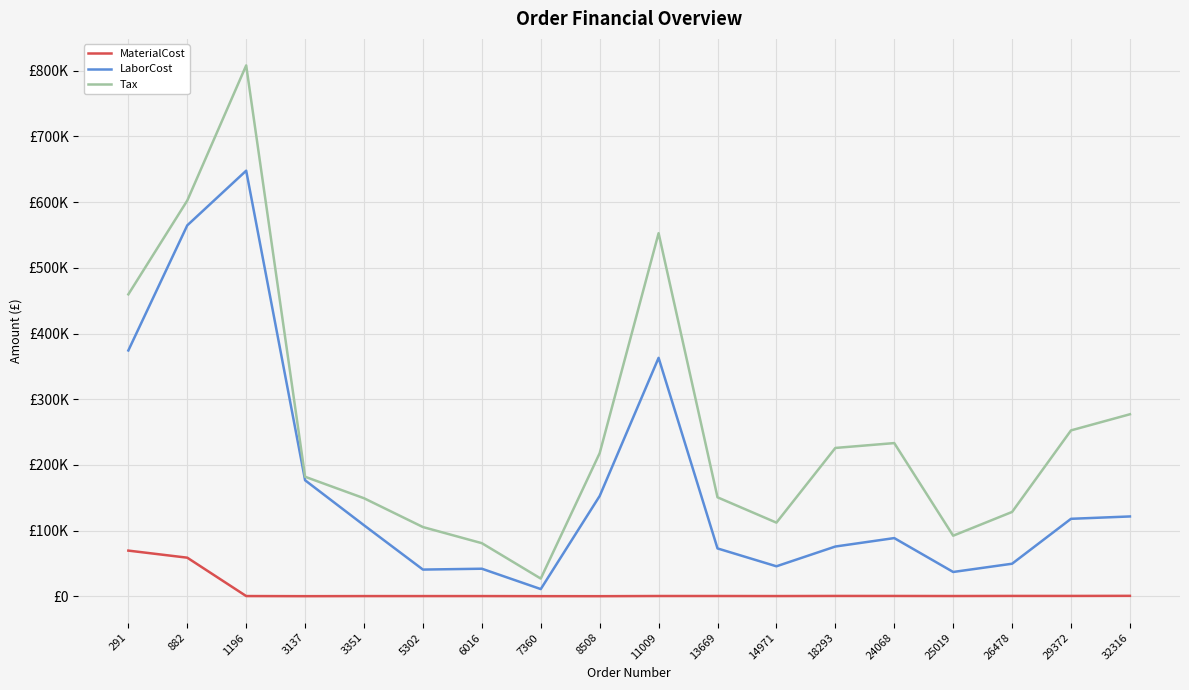

What is the value of the Tax point at the 2nd from the left?

602451.7